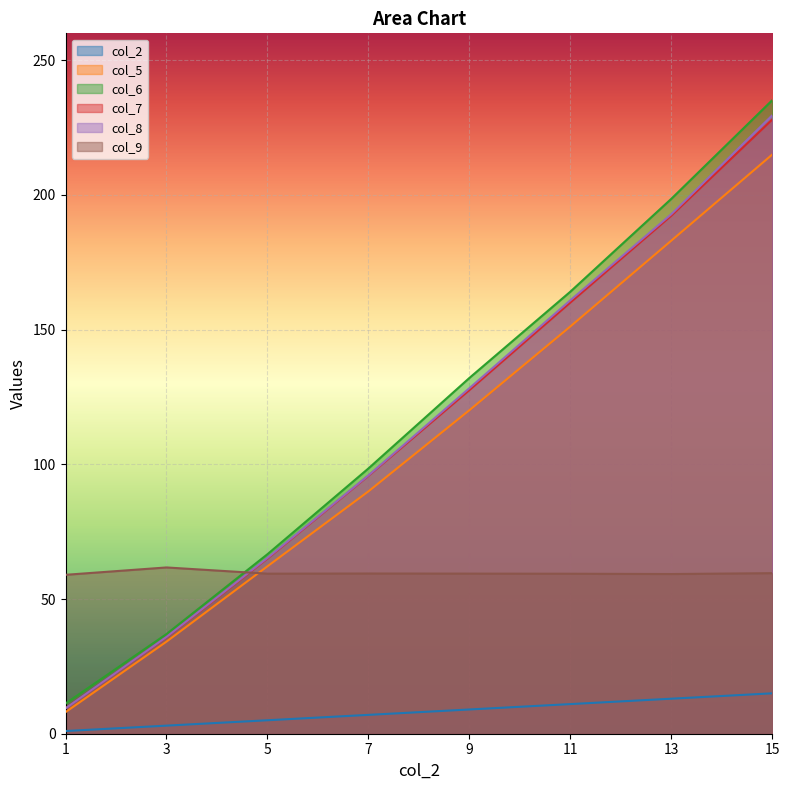

What is the difference between the highest and lowest values at 1?

58.0